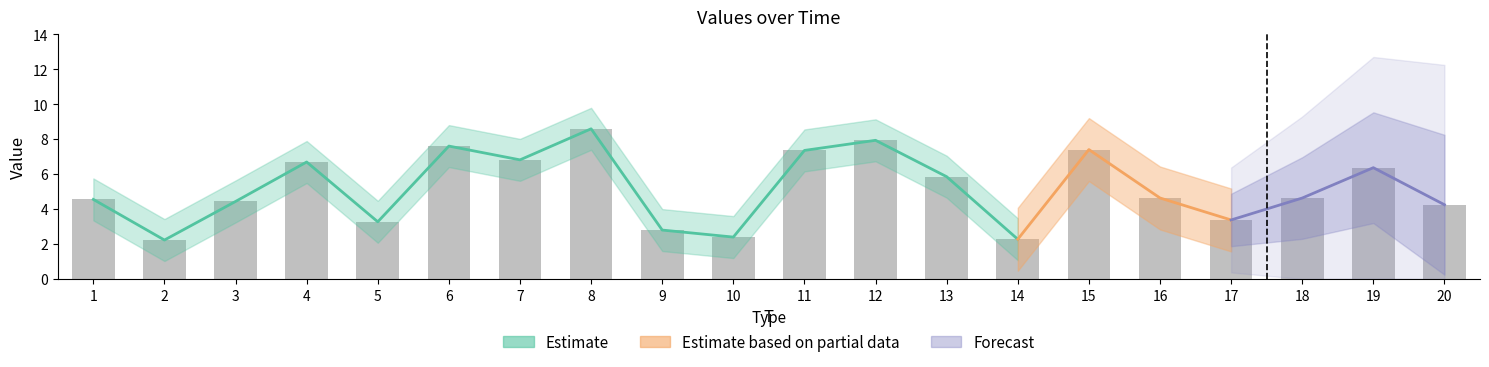

How many bars are there in total?

20